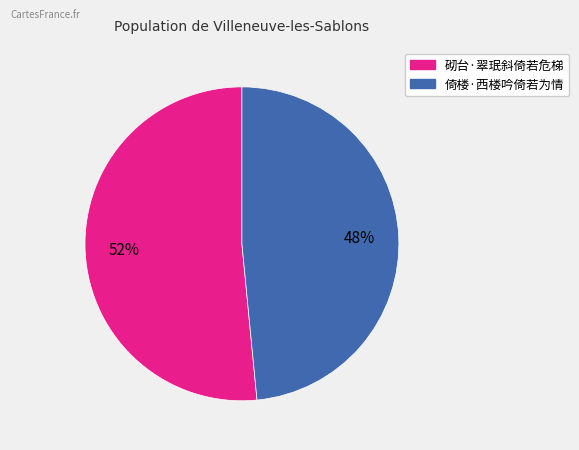

Is there a majority slice in this chart?

Yes